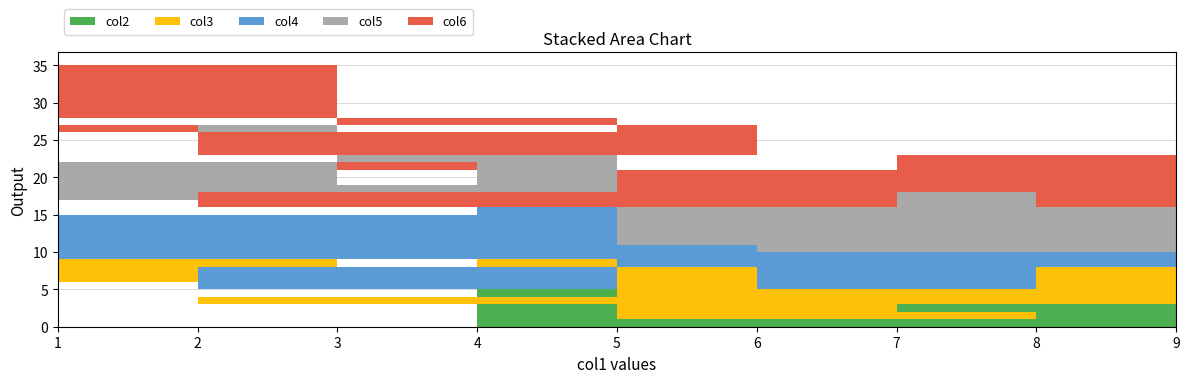

Reading left to right, extract all data points from this chart.

col2: 9=3	2=4	6=7	7=2	8=1	5=6	1=9	3=8	4=5
col3: 9=5	2=1	6=8	7=9	8=4	5=3	1=6	3=7	4=2
col4: 9=2	2=5	6=3	7=1	8=6	5=8	1=7	3=4	4=9
col5: 9=6	2=8	6=1	7=4	8=7	5=9	1=5	3=2	4=3
col6: 9=7	2=9	6=4	7=5	8=3	5=2	1=8	3=1	4=6